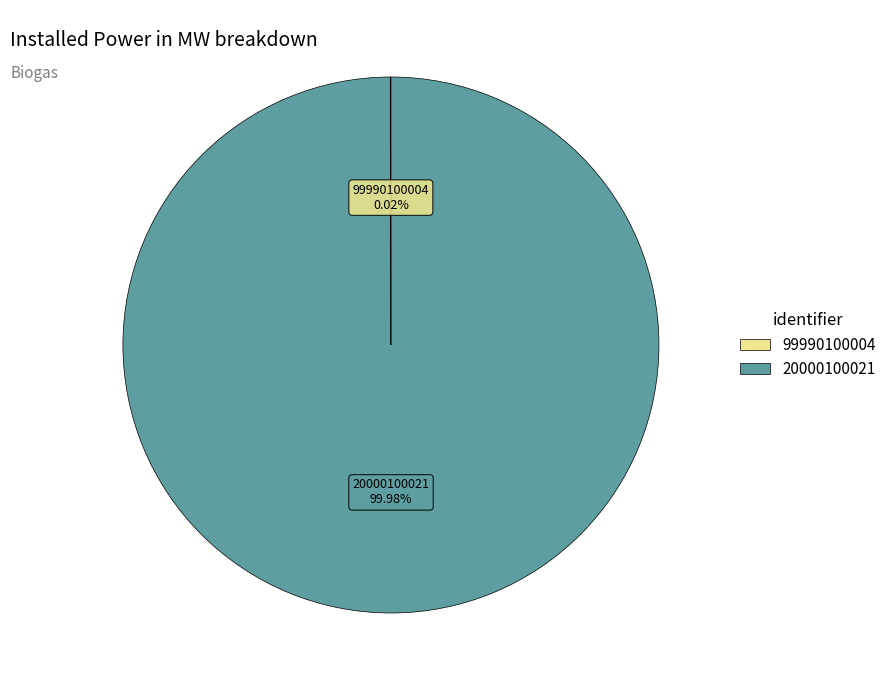

Which slice represents more than half of the pie?

20000100021